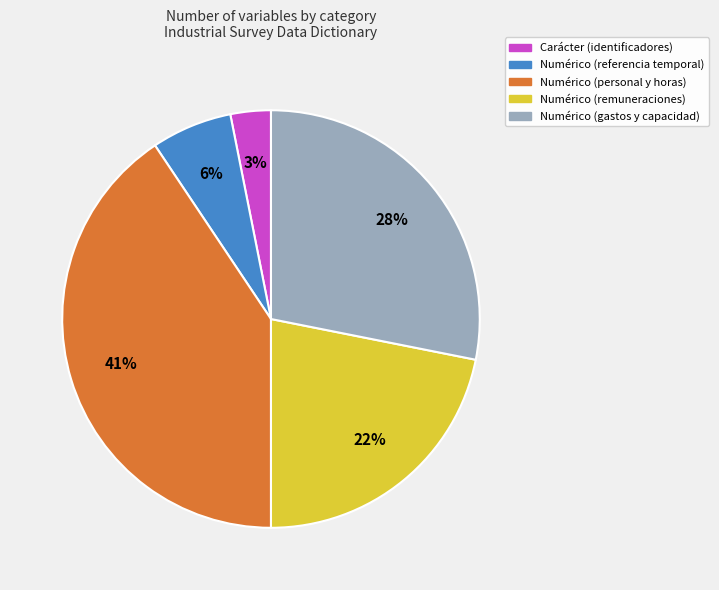

To the nearest percent, what is the average slice percentage?

20%